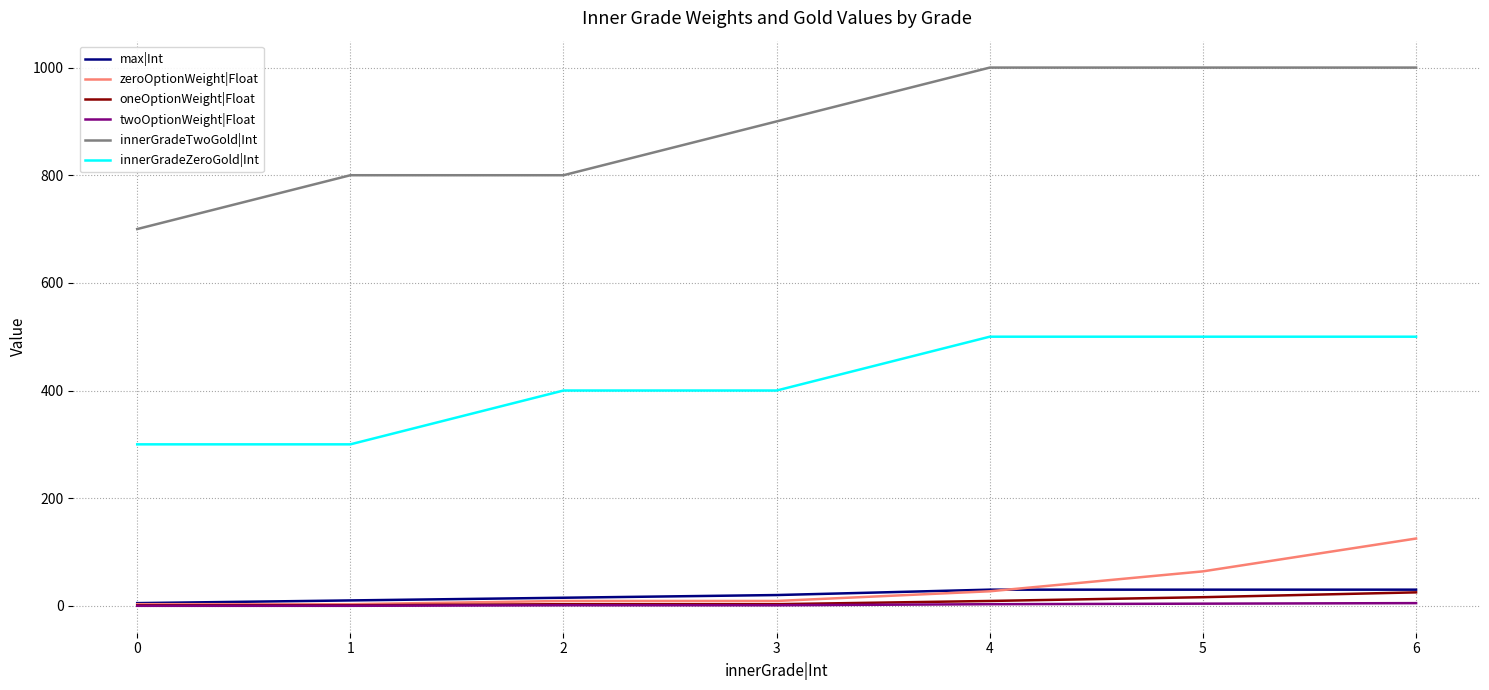

The value of innerGradeTwoGold|Int at 4 is 1000. True or false?

True